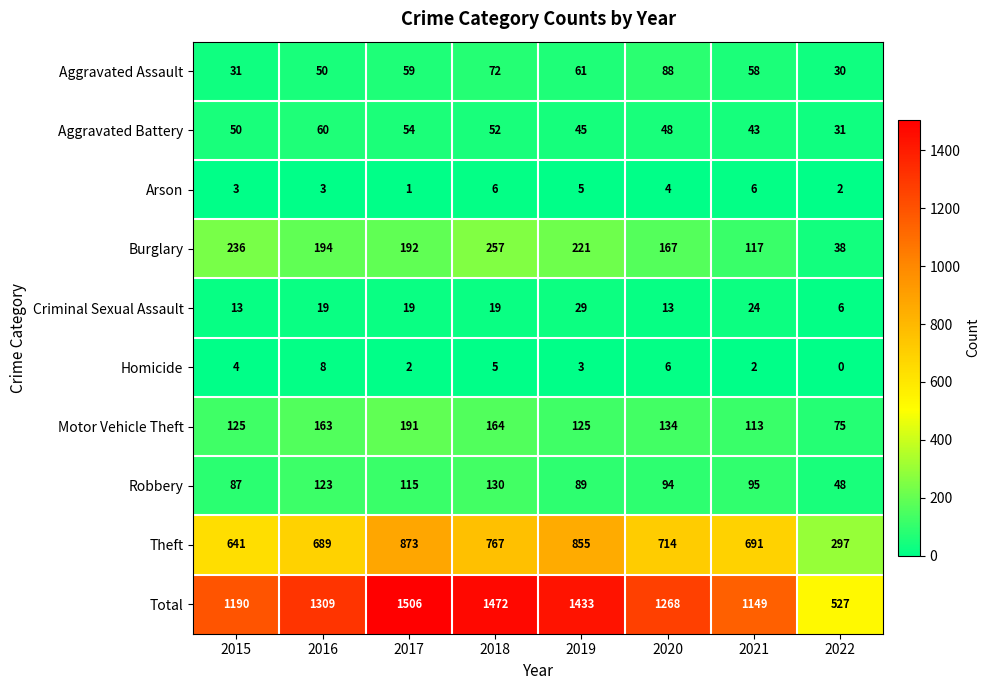

What value does the Total series have at 2019, to the nearest 100?

1400